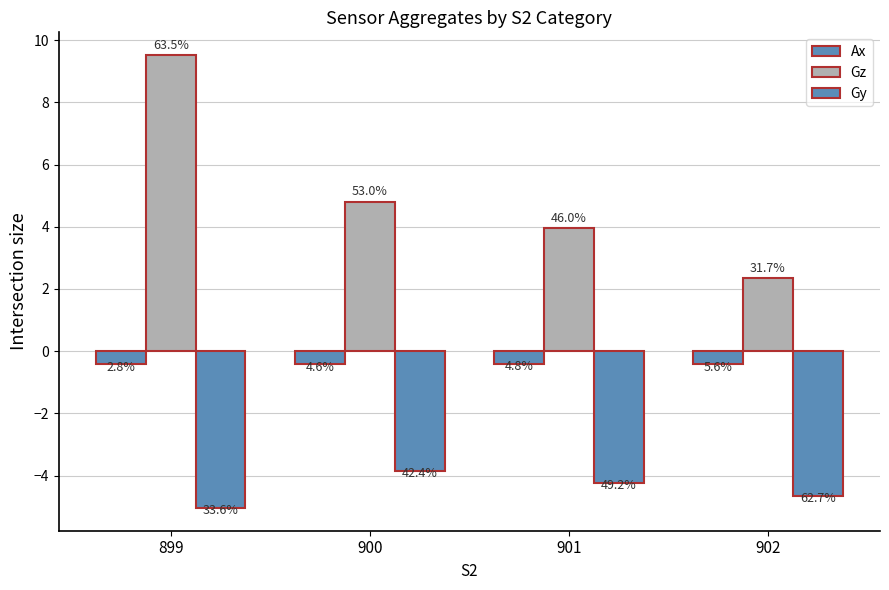

Is it true that Gz equals 9.5 at 899?

True